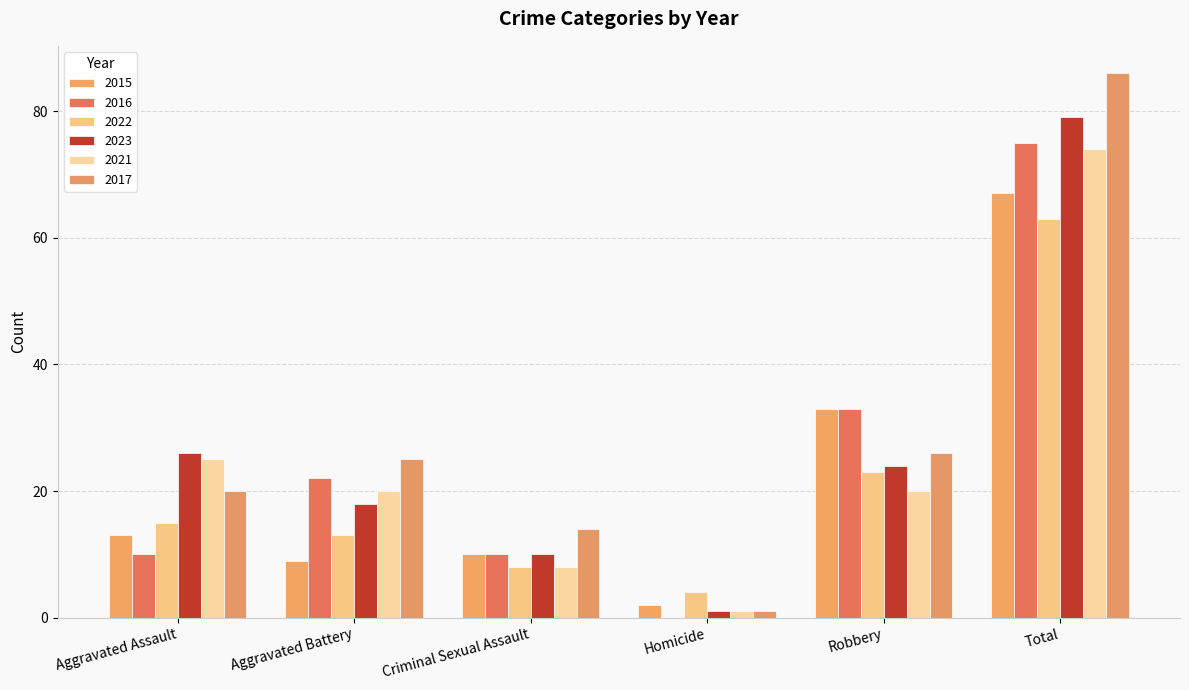

What is the difference between the maximum and minimum values in the 2017 series?

85